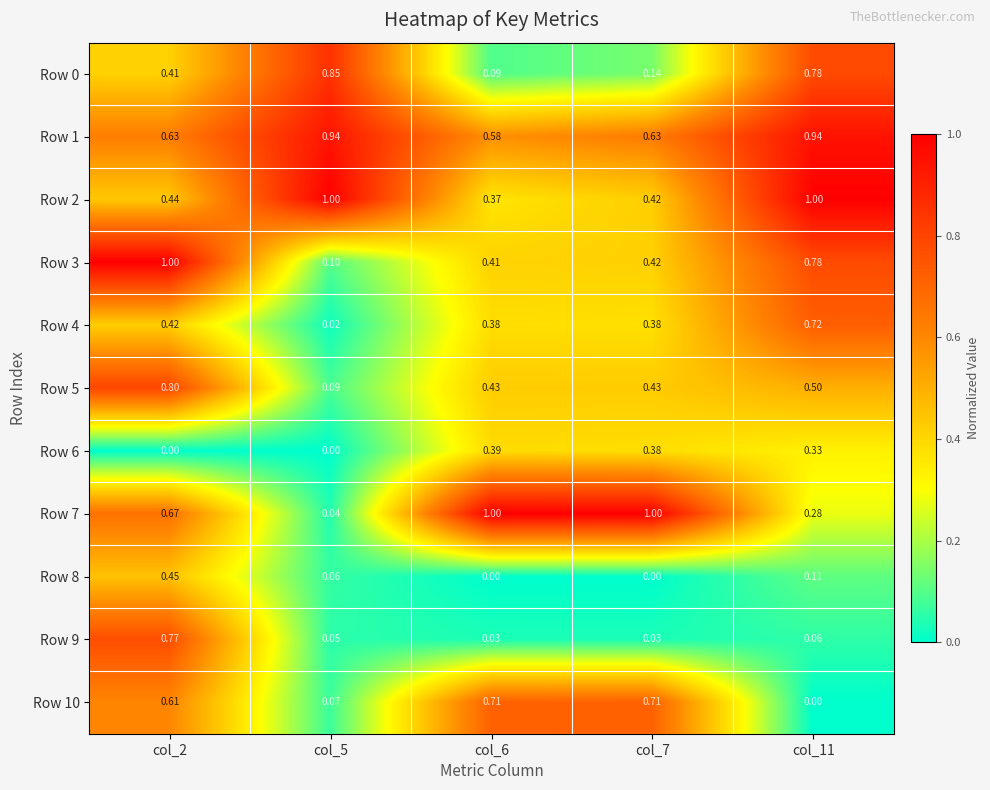

Is the value of Row 2 at col_2 greater than the value of Row 6 at col_6?

Yes